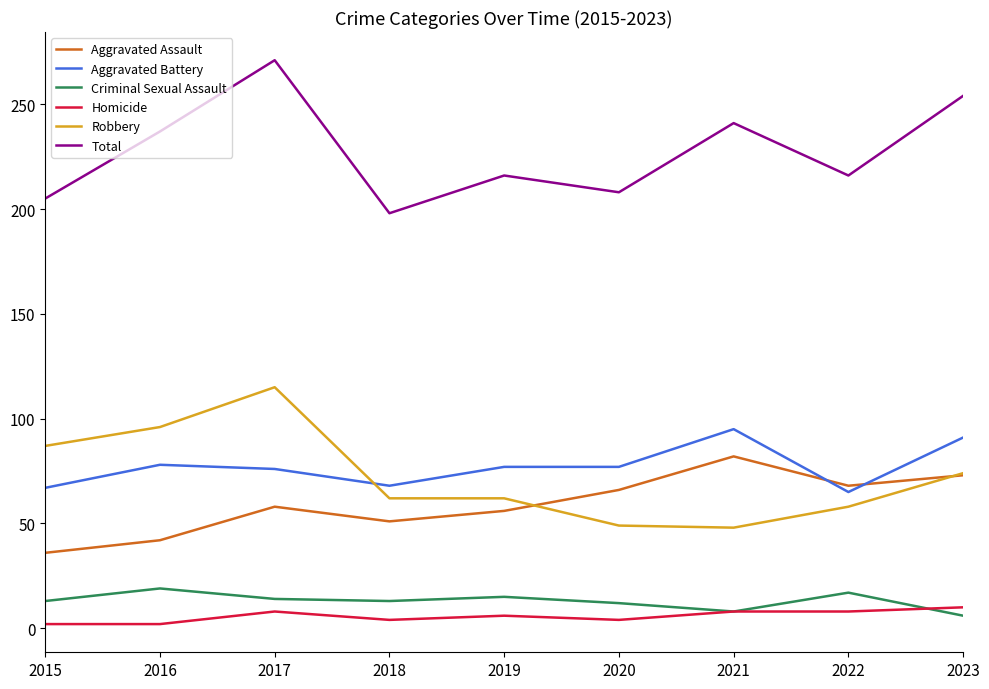

At which category does Aggravated Assault reach its first local peak?

2017